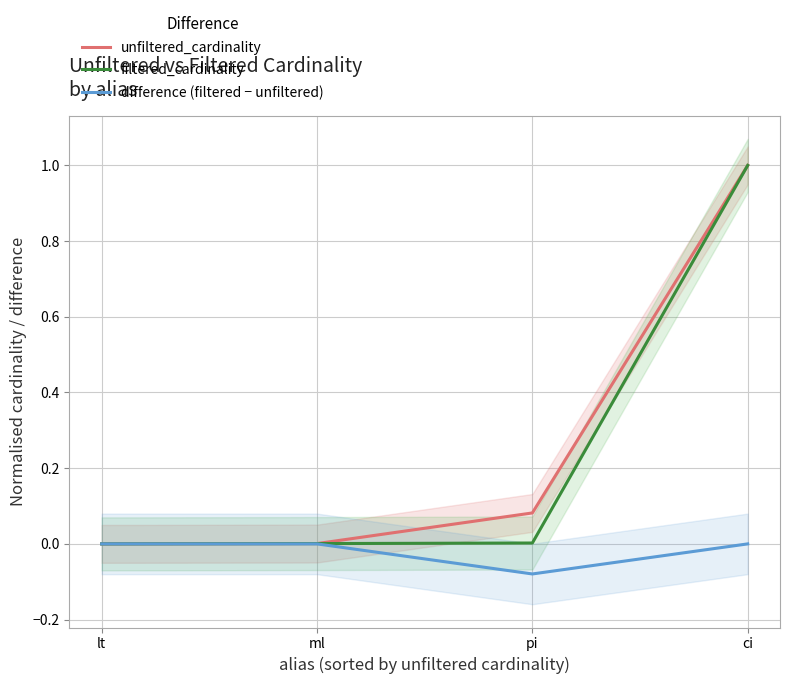

Count the number of data series in this chart.

3